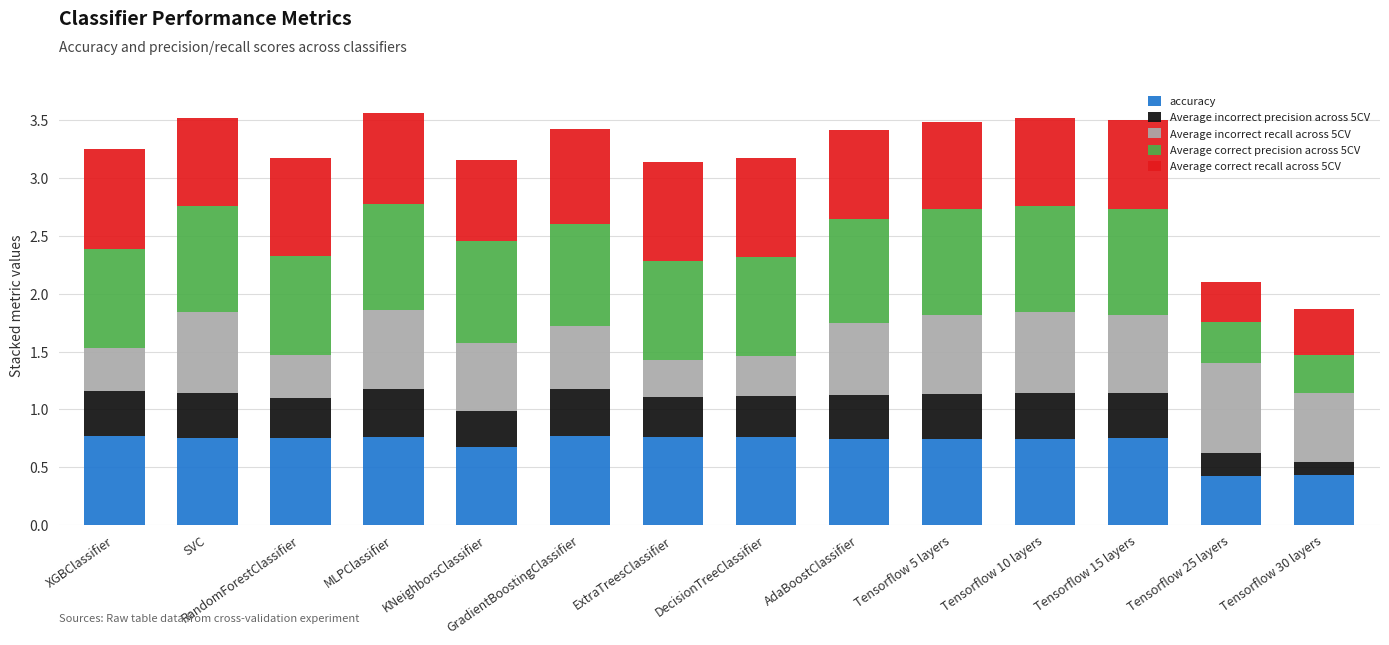

Count the accuracy values in the range 0 to 1.

14